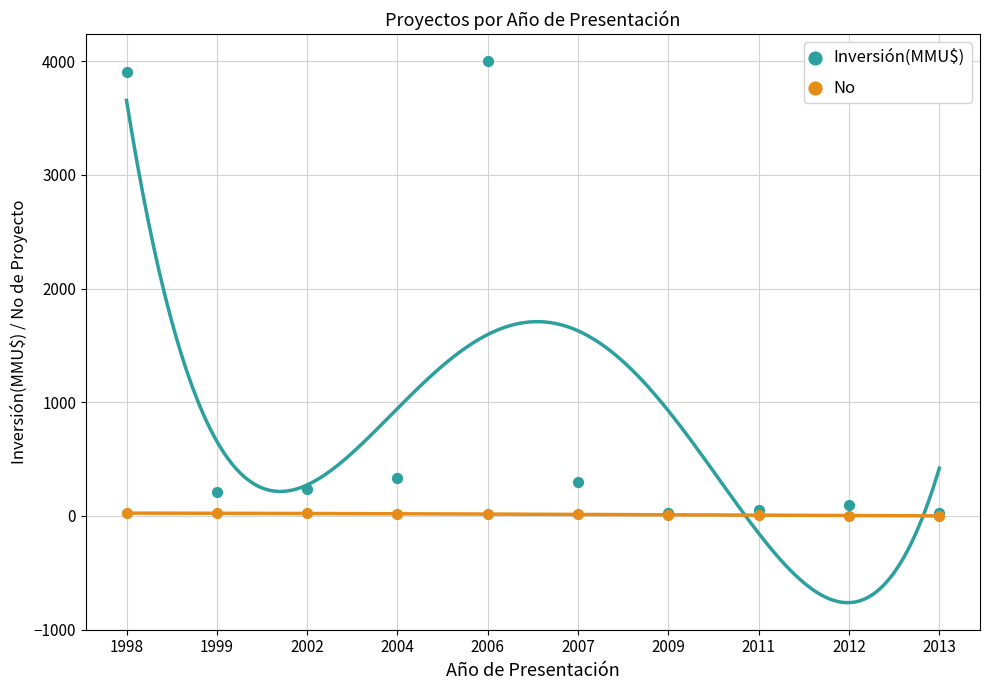

Which series has the widest spread of Y values?

Inversión(MMU$)